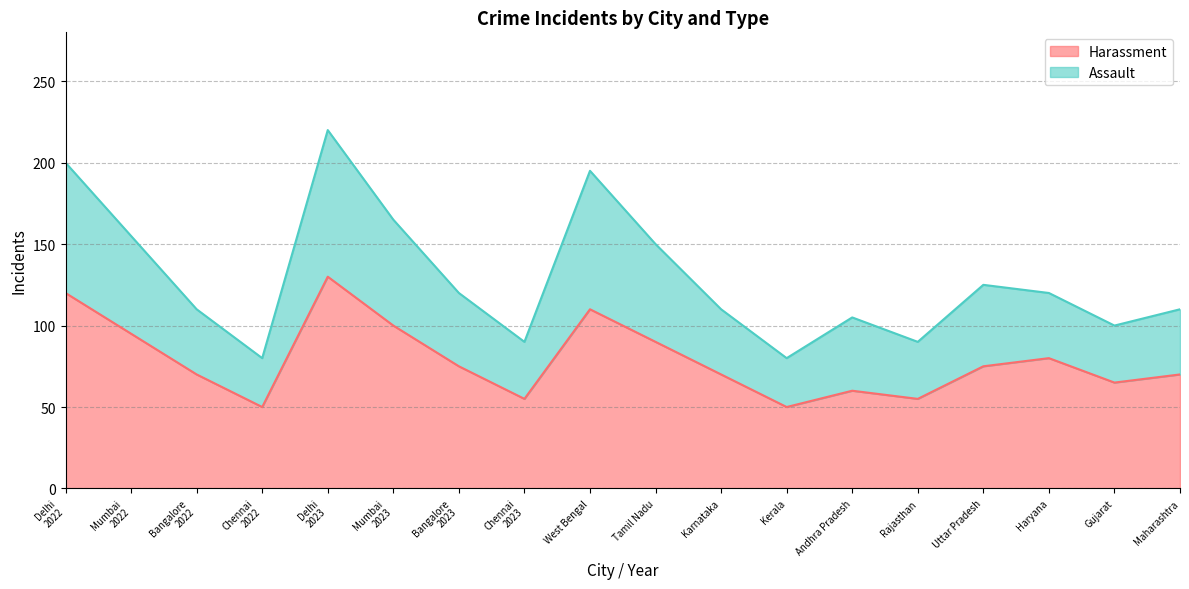

True or false: Harassment has a value of 70 at Maharashtra.

True